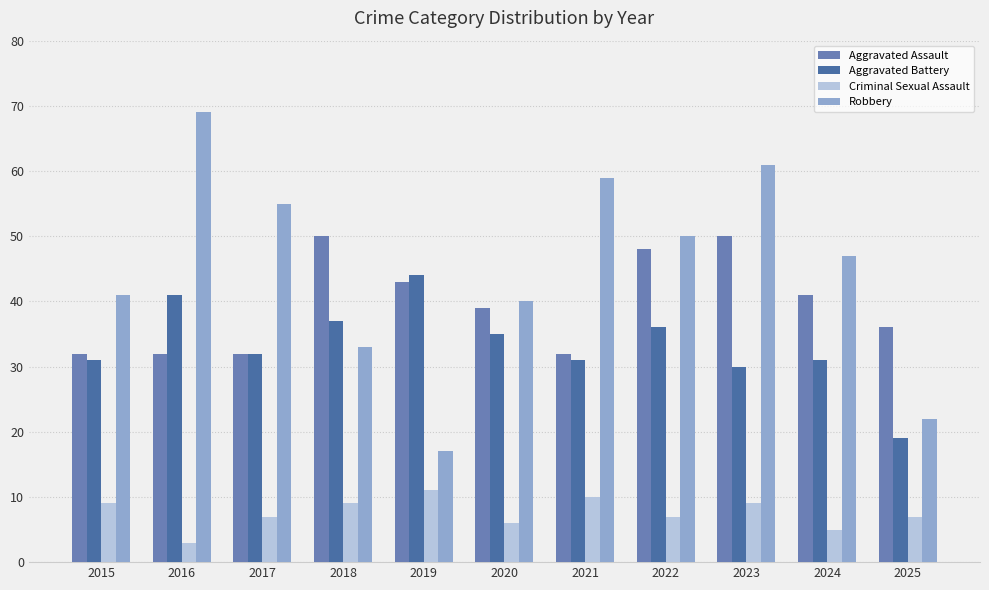

What is the minimum value for Aggravated Assault?

32